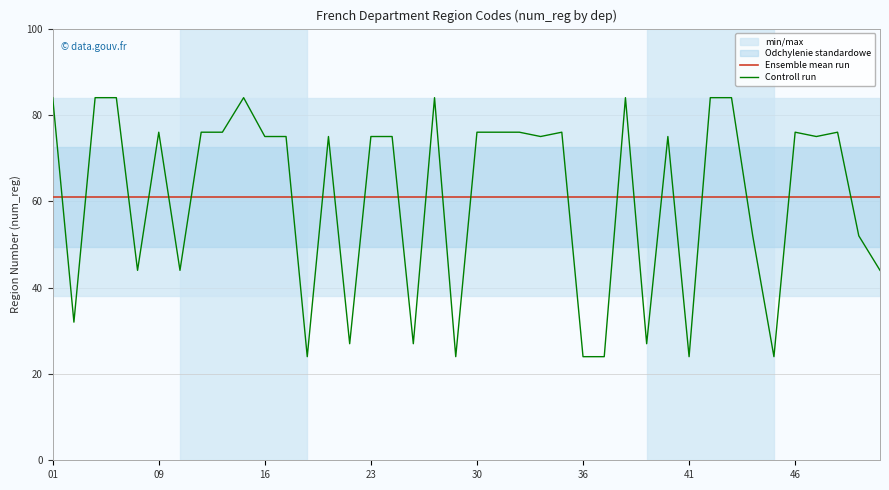

True or false: Controll run has a value of 76 at 09.

True